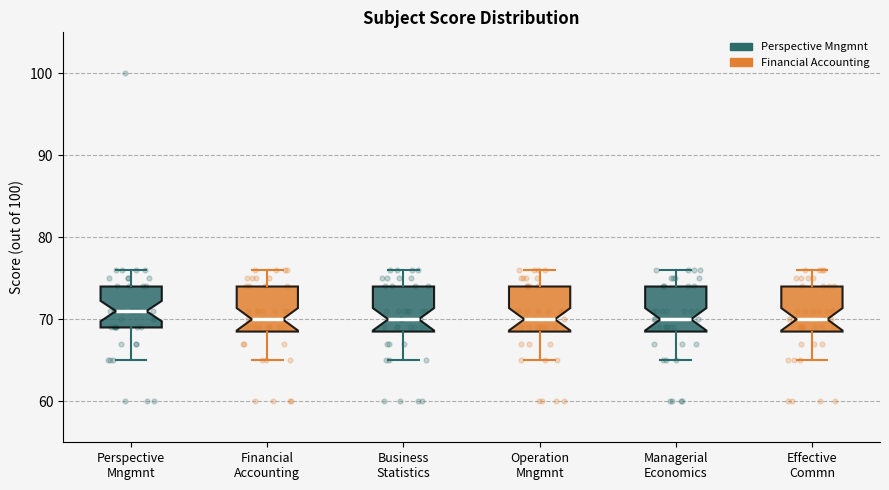

Where does the lower whisker of the box for Business Statistics end on the y-axis? The values are not printed on the chart, so give them approximately, as read against the axis.

65